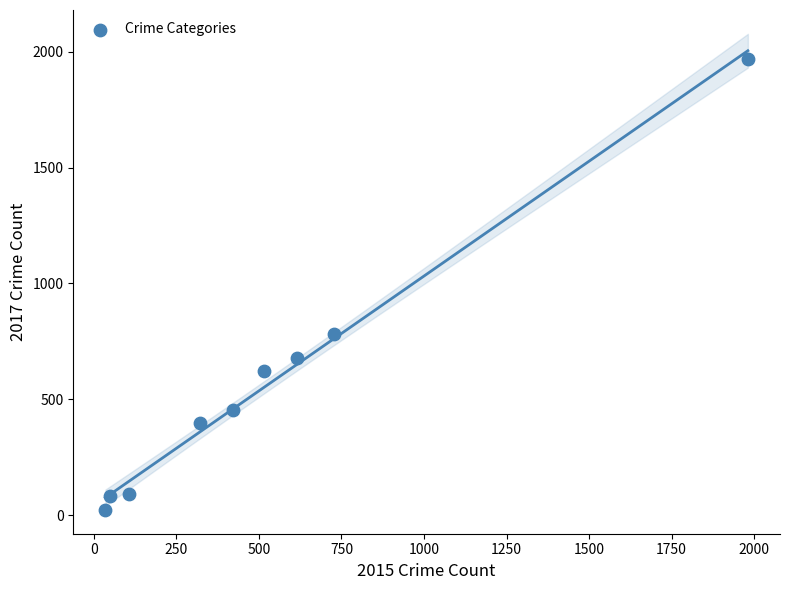

What is the range of Y values (max minus min)?

1945